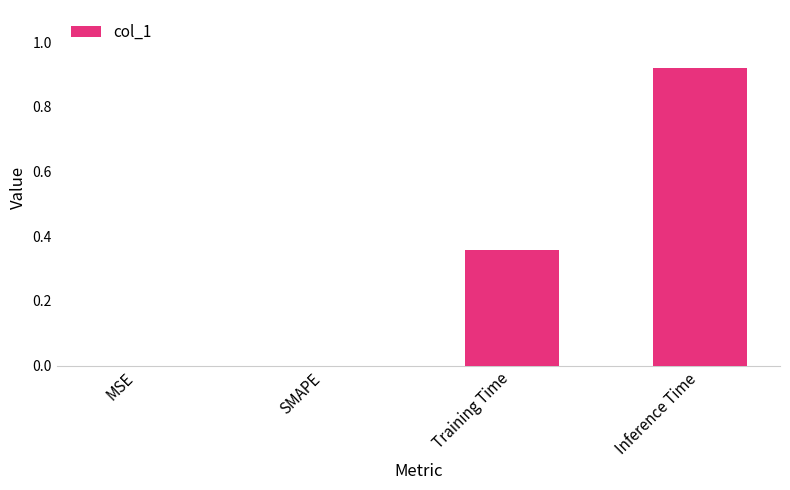

Which category has the highest value across all series?

Inference Time